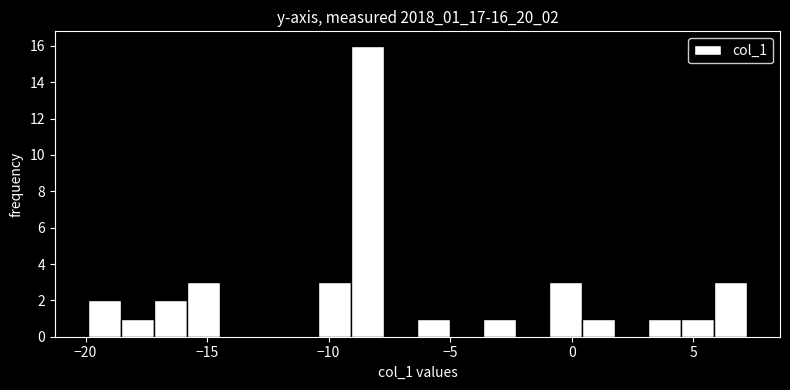

Around what value on the x-axis is the tallest bar? Give the approximate position of its centre, as read against the axis.

-8.5